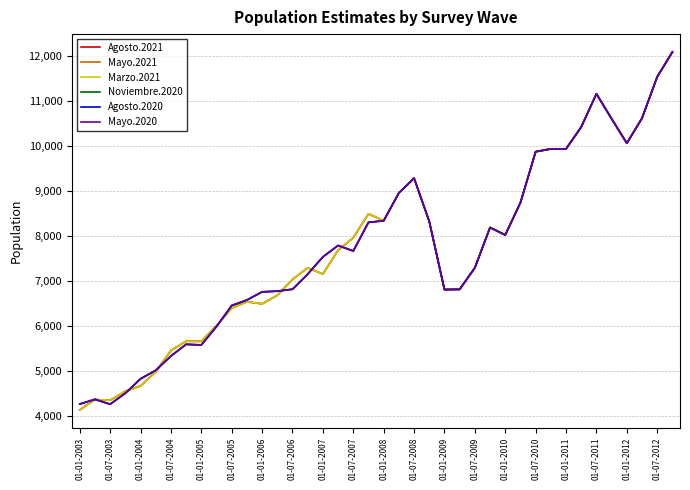

Where do Noviembre.2020 and Mayo.2021 first cross each other?

01-07-2003 and 01-01-2004